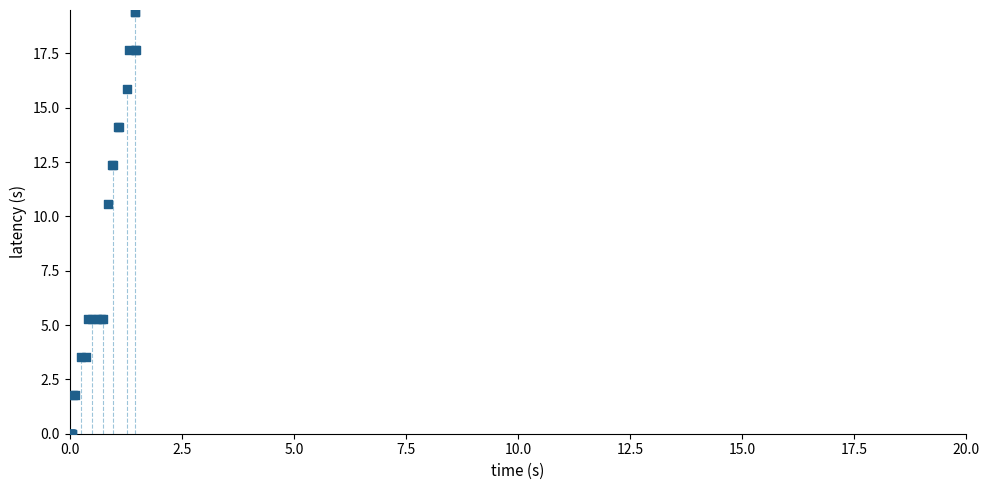

What Y value in the scatter plot is closest to 9?

10.6